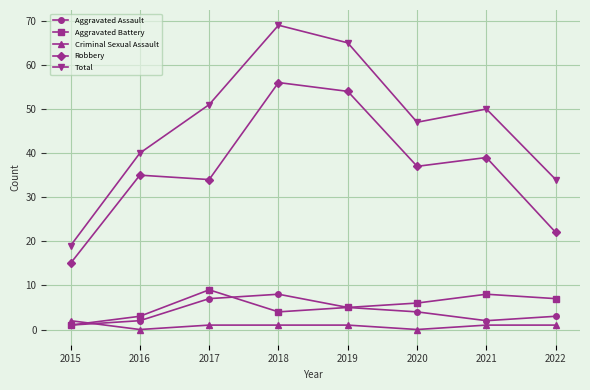

What is the sum of the Criminal Sexual Assault values at 2019 and 2015?

3